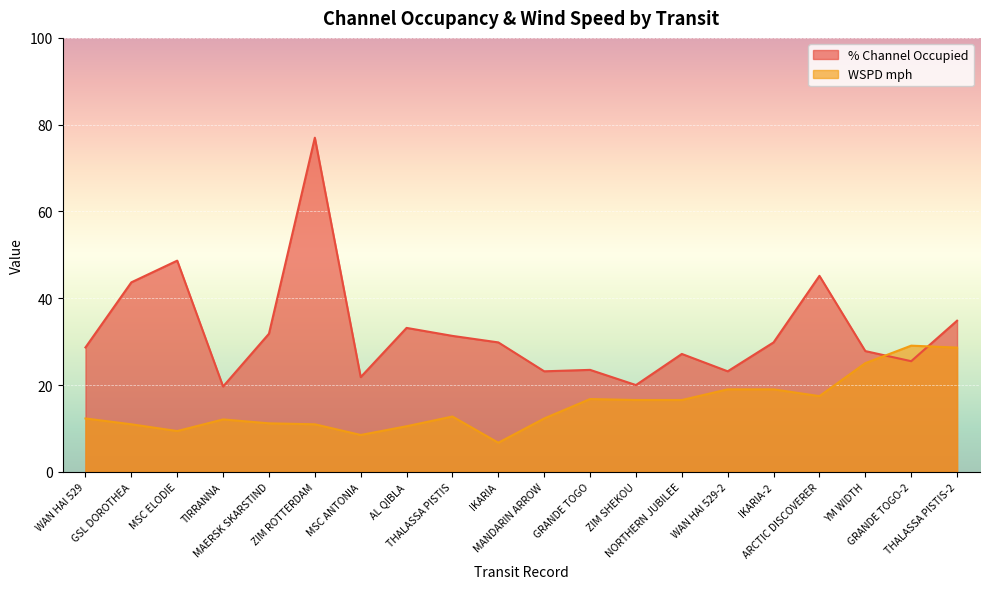

List the labels in order of % Channel Occupied value, smallest first.

TIRRANNA, ZIM SHEKOU, MSC ANTONIA, MANDARIN ARROW, WAN HAI 529-2, GRANDE TOGO, GRANDE TOGO-2, NORTHERN JUBILEE, YM WIDTH, WAN HAI 529, IKARIA, IKARIA-2, THALASSA PISTIS, MAERSK SKARSTIND, AL QIBLA, THALASSA PISTIS-2, GSL DOROTHEA, ARCTIC DISCOVERER, MSC ELODIE, ZIM ROTTERDAM